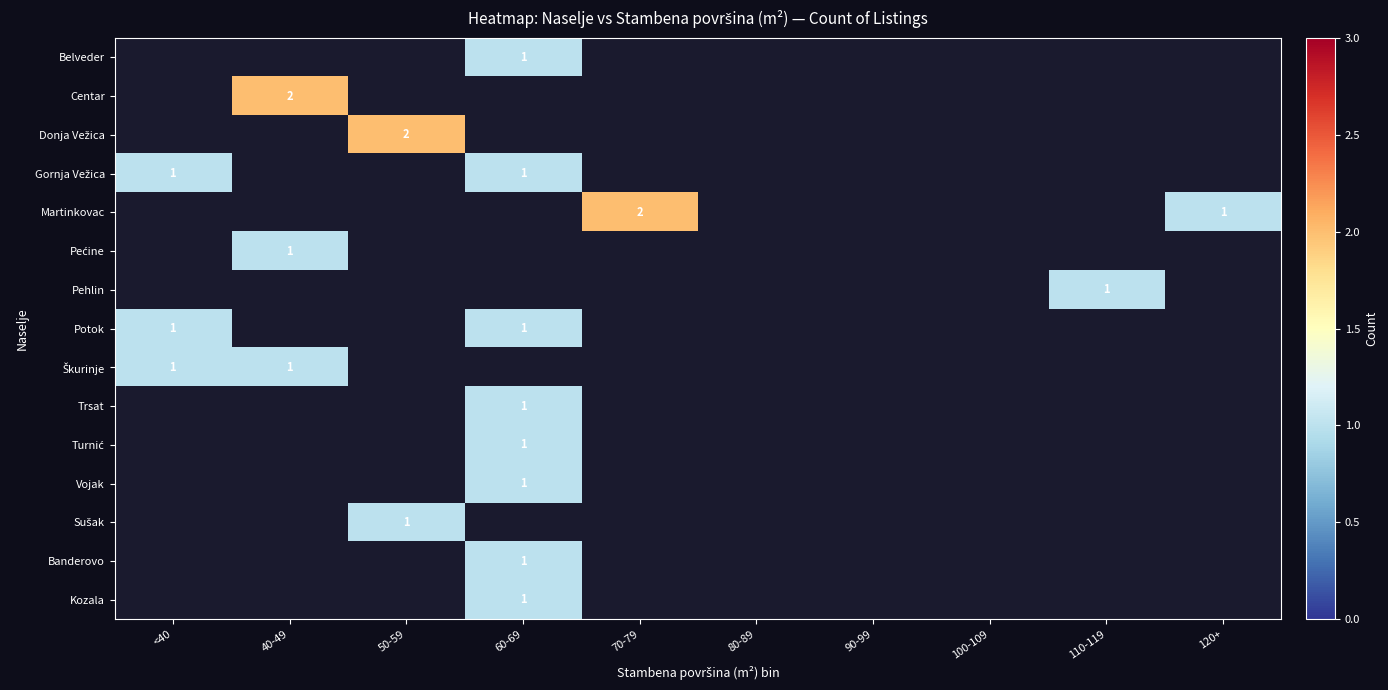

Which label corresponds to the largest value in the chart?

40-49